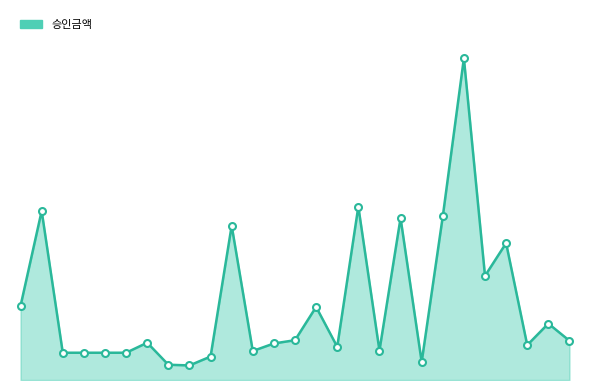

Is this an area chart (filled region under the line)?

Yes